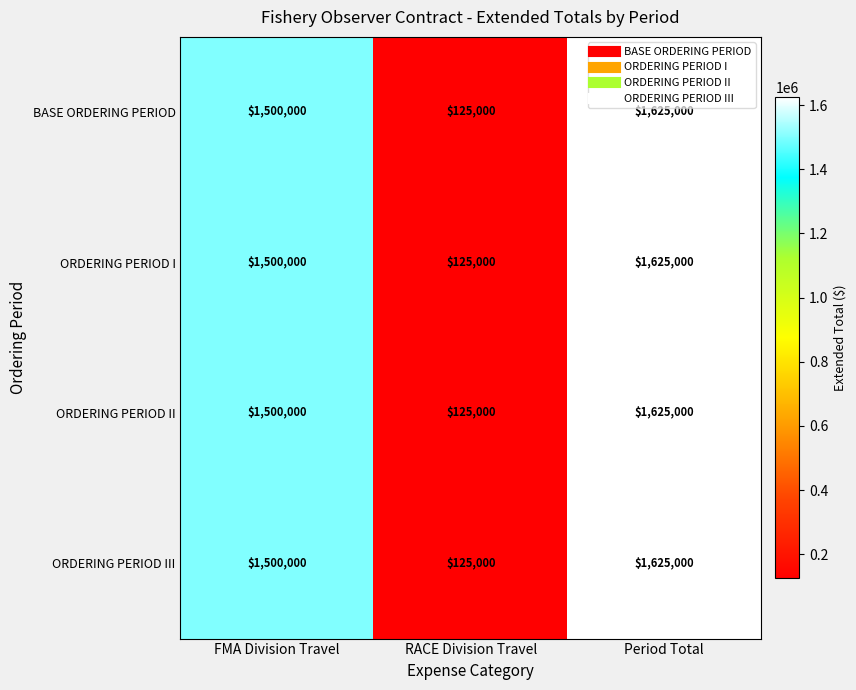

What is the difference between the BASE ORDERING PERIOD values at FMA Division Travel and RACE Division Travel?

1375000